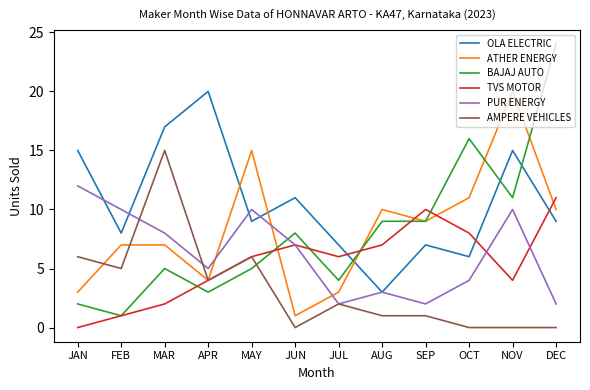

How many series are shown in this chart?

6